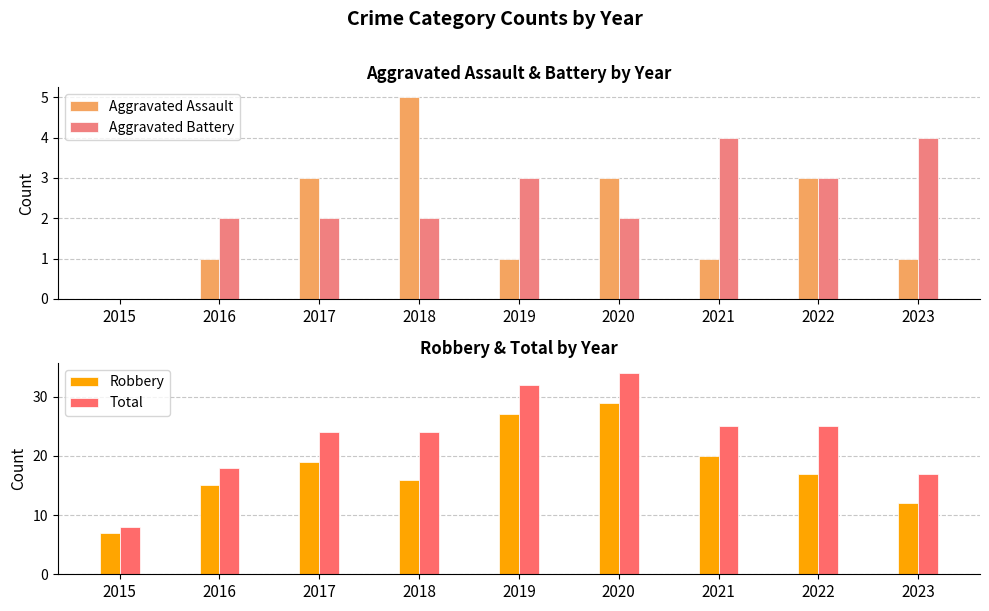

Which series has the largest total across all categories?

Total